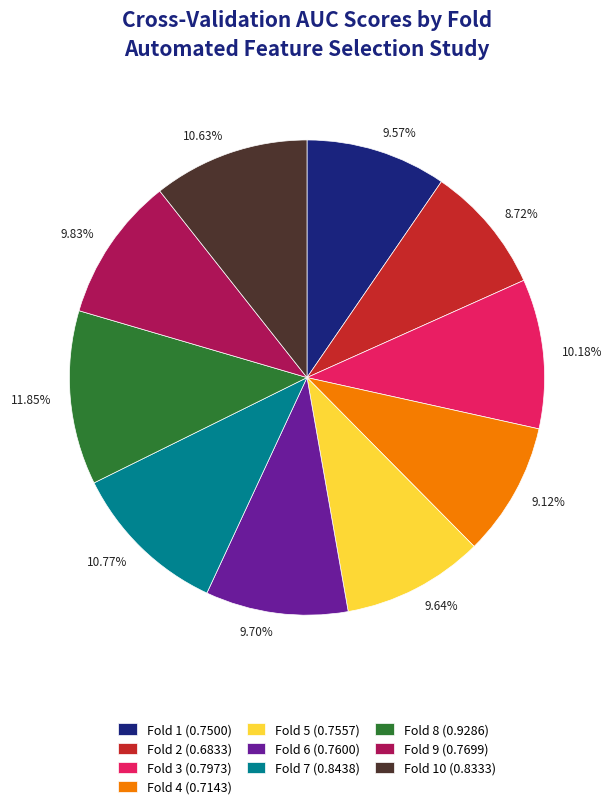

Is there a majority slice in this chart?

No